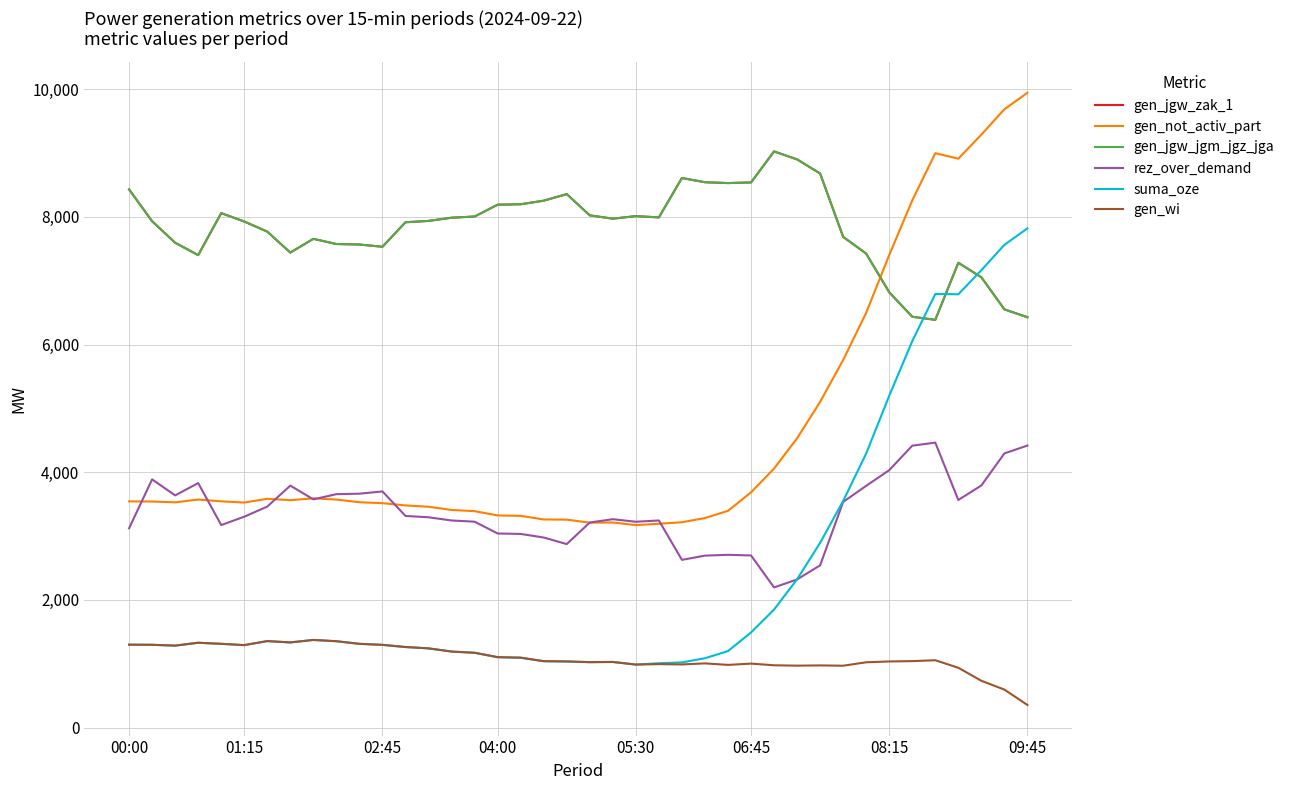

Does the chart display data point markers on the line(s)?

No